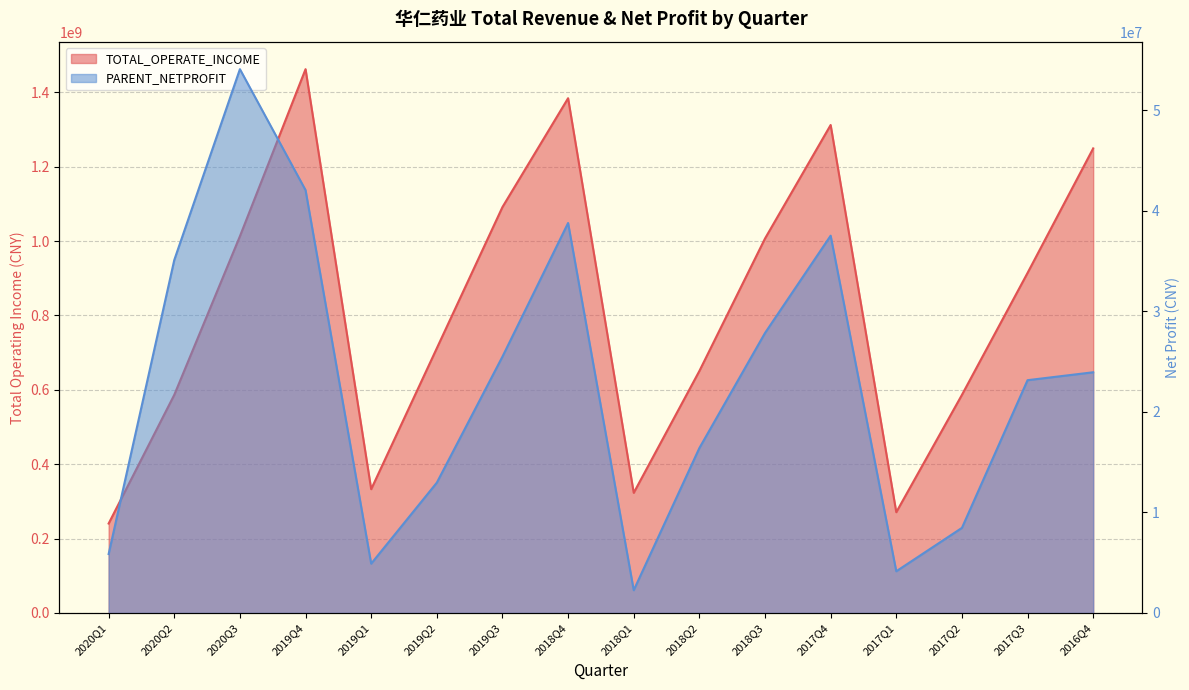

What is the label of the 15th point from the left?

2017Q3